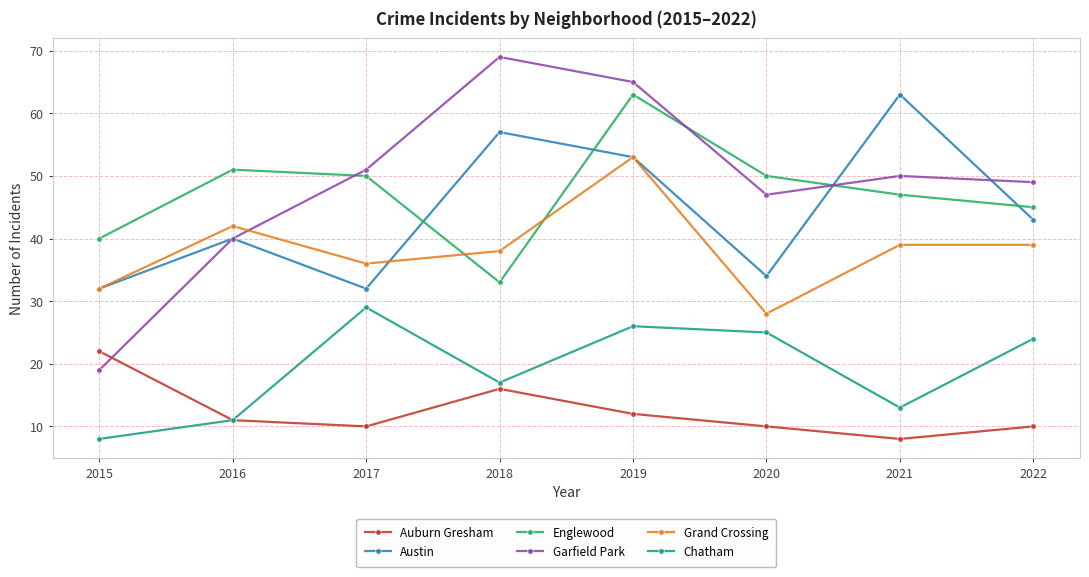

What is the maximum value shown in the chart?

69